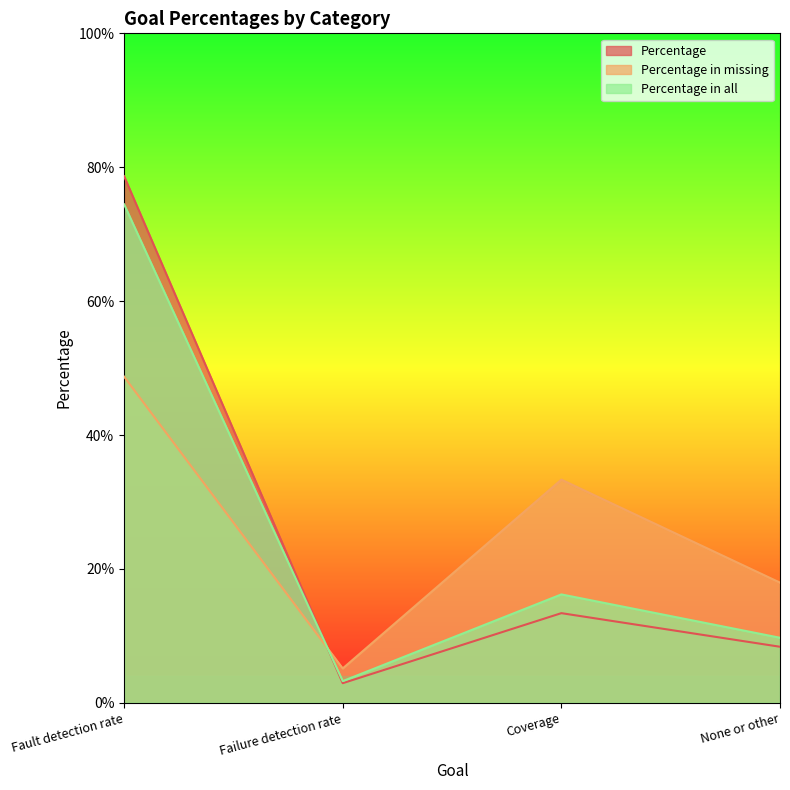

Reading left to right, transcribe all the data shown in this chart.

Percentage: 0.8	0.0	0.1	0.1
Percentage in missing: 0.5	0.1	0.3	0.2
Percentage in all: 0.7	0.0	0.2	0.1